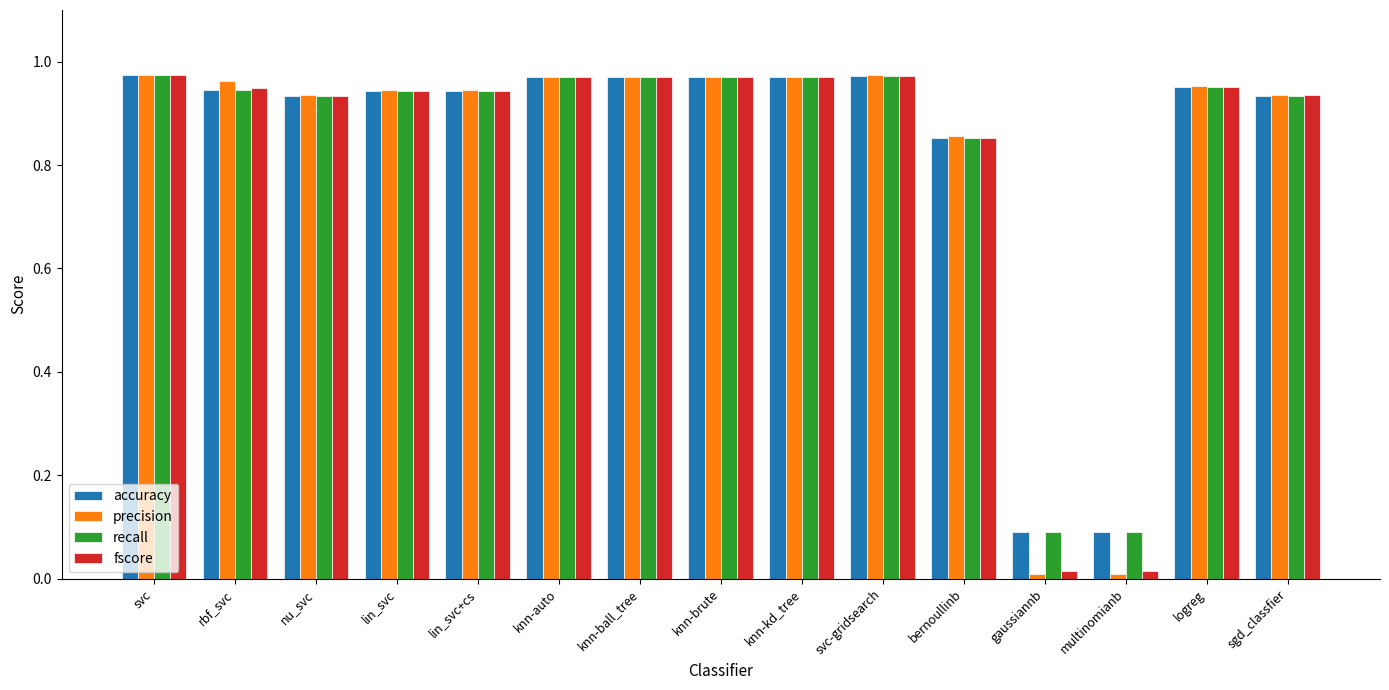

What is the sum of all precision values?

12.4